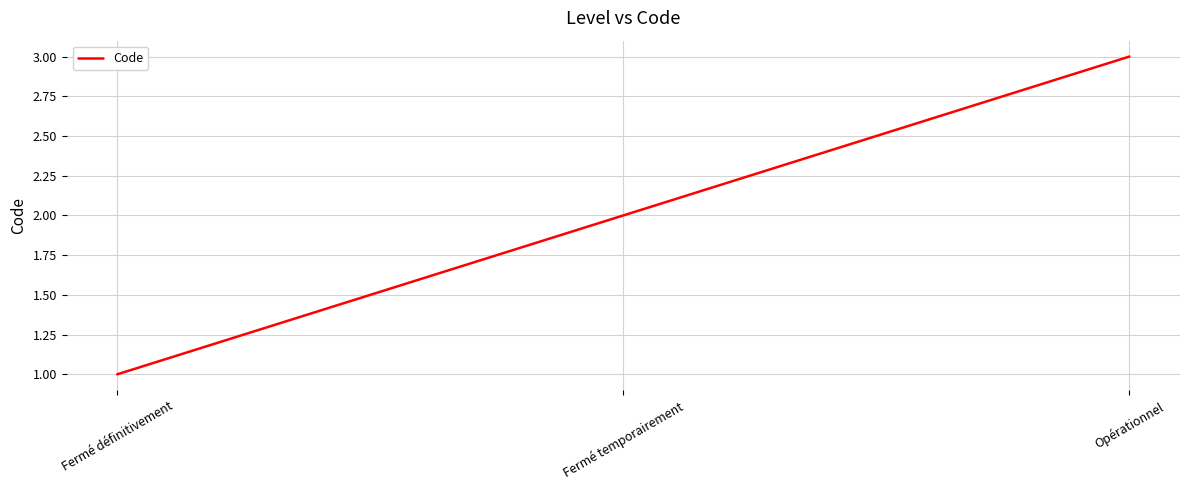

What is the minimum value shown in the chart?

1